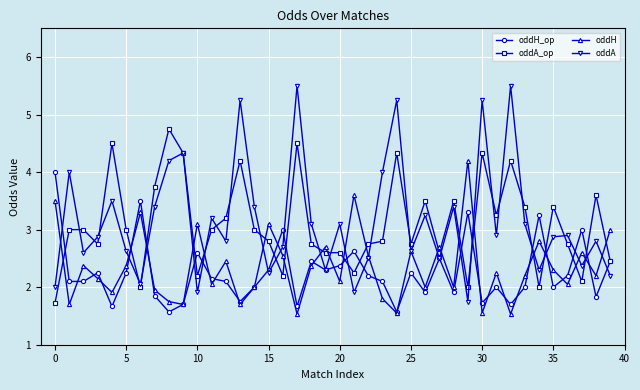

What is the maximum value for oddH?

4.2